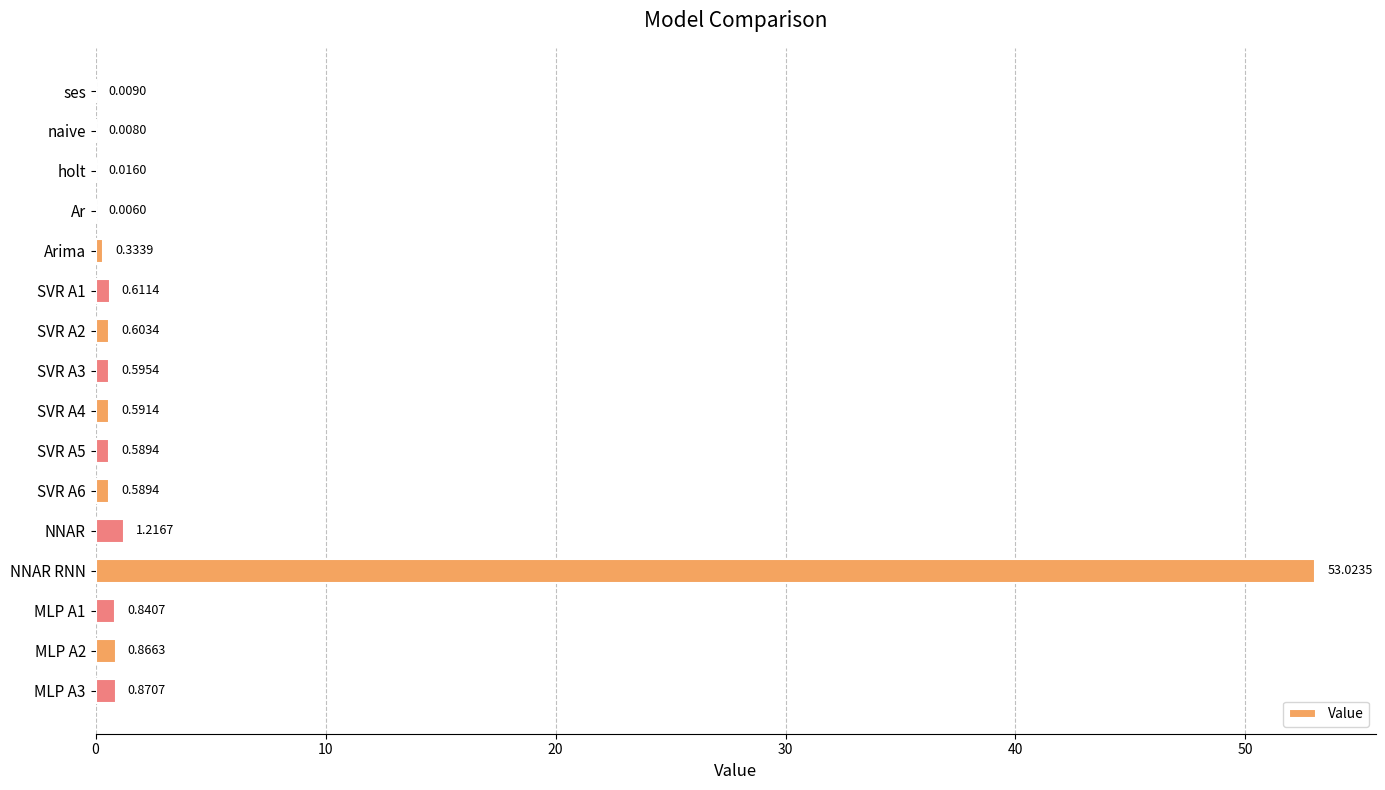

What is the change in value from Ar to NNAR?

+1.2